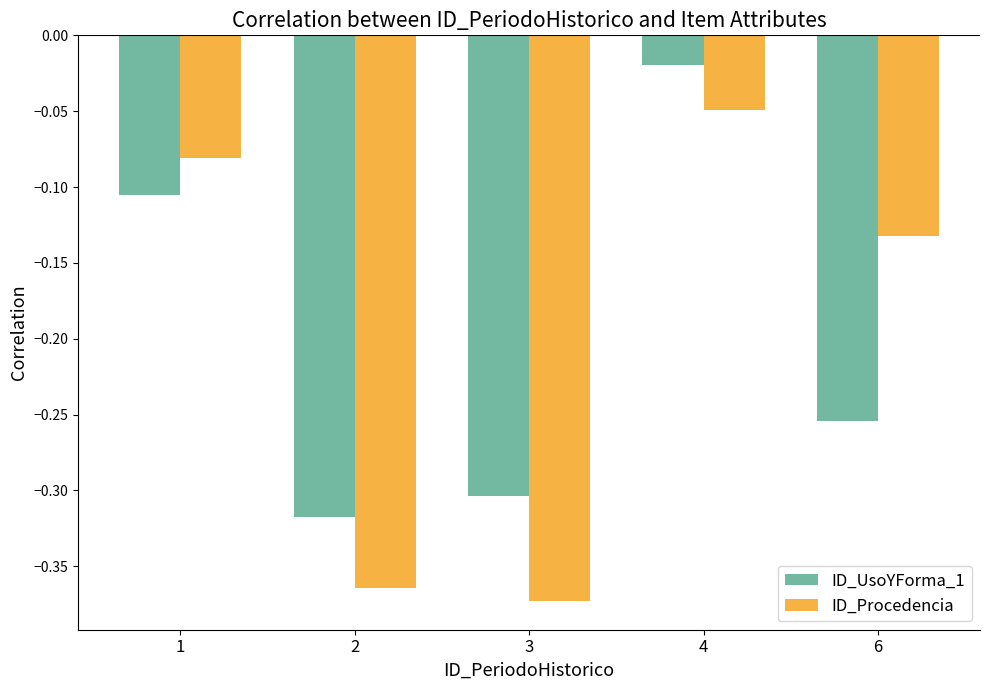

What is the difference between the maximum and minimum values in the ID_UsoYForma_1 series?

0.3